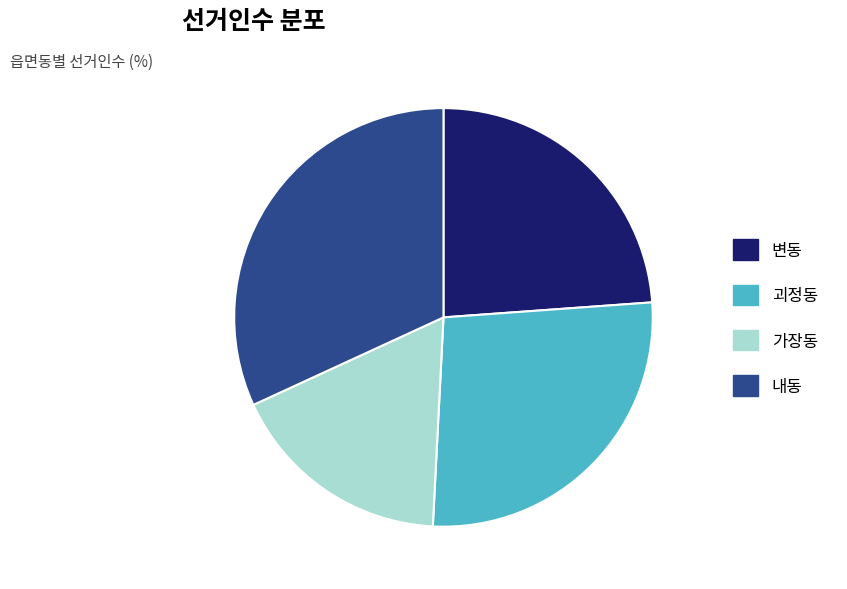

Is there a majority slice in this chart?

No